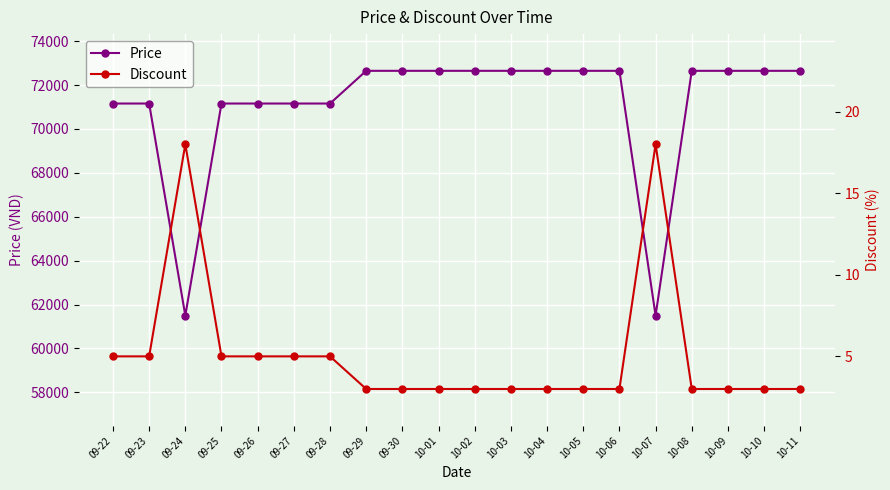

How many lines are shown in the chart?

2